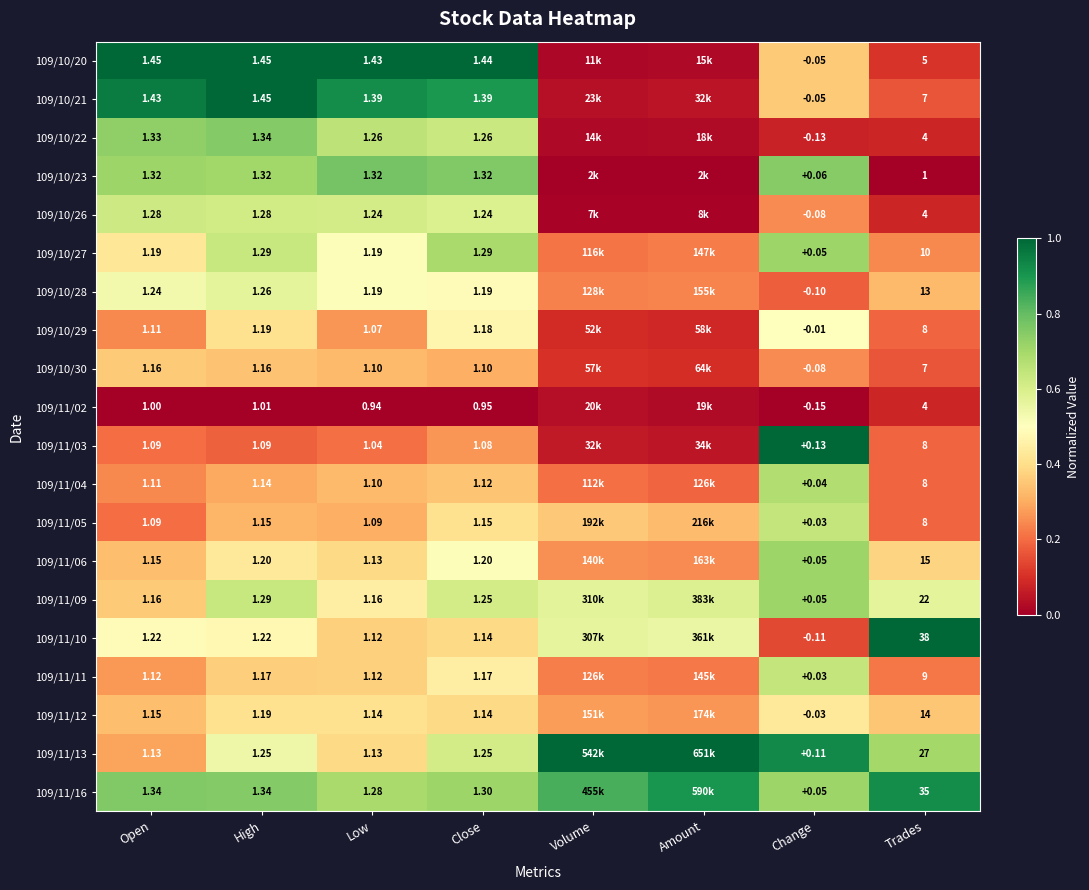

Is the value of 109/10/21 at Open greater than the value of 109/11/03 at Open?

Yes